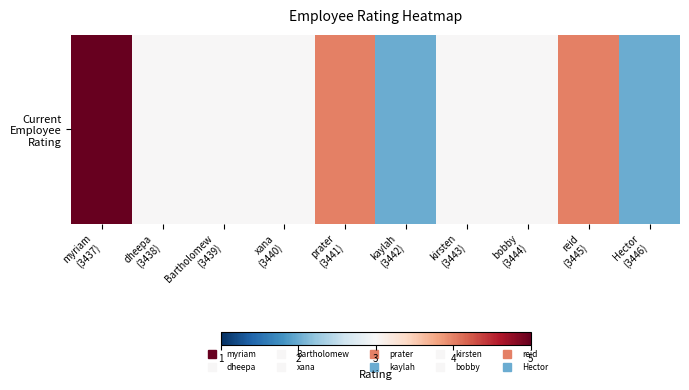

What is the difference between the values at Hector
(3446) and myriam
(3437)?

3